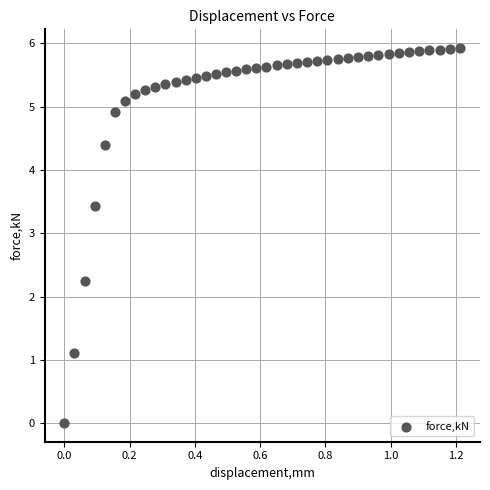

What Y value in the scatter plot is closest to 2?

2.2